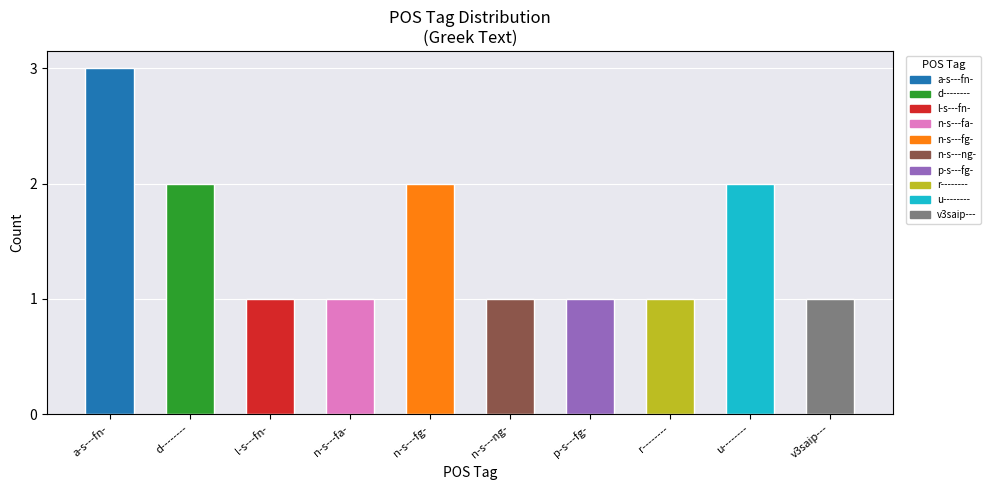

How many values are between 1 and 2?

9